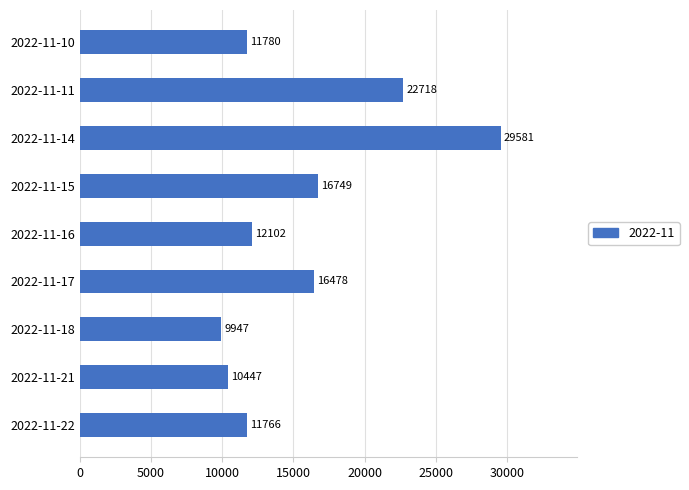

Reading bottom to top, list all the values displayed in this chart.

11766	10447	9947	16478	12102	16749	29581	22718	11780